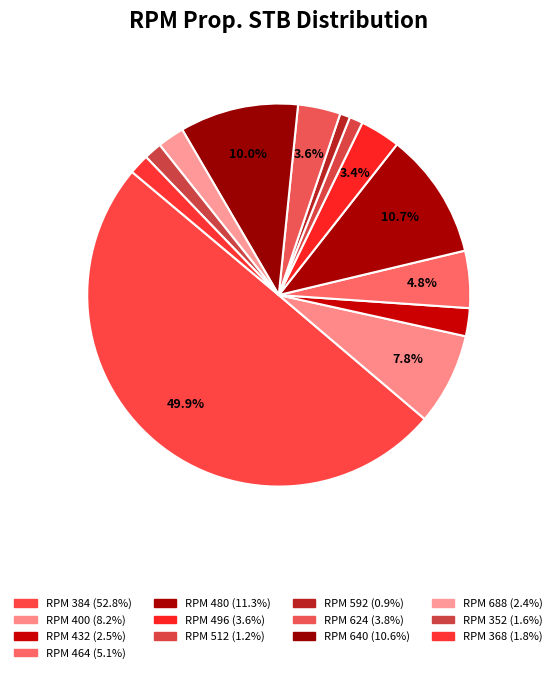

How many slices are in this pie chart?

13